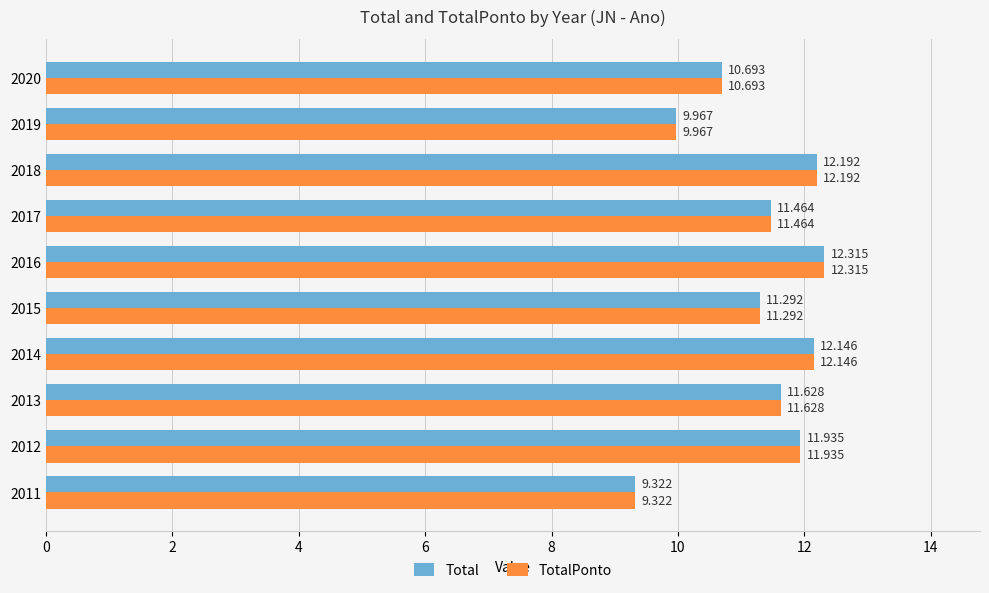

Is the value of TotalPonto at 2016 greater than the value of Total at 2019?

Yes